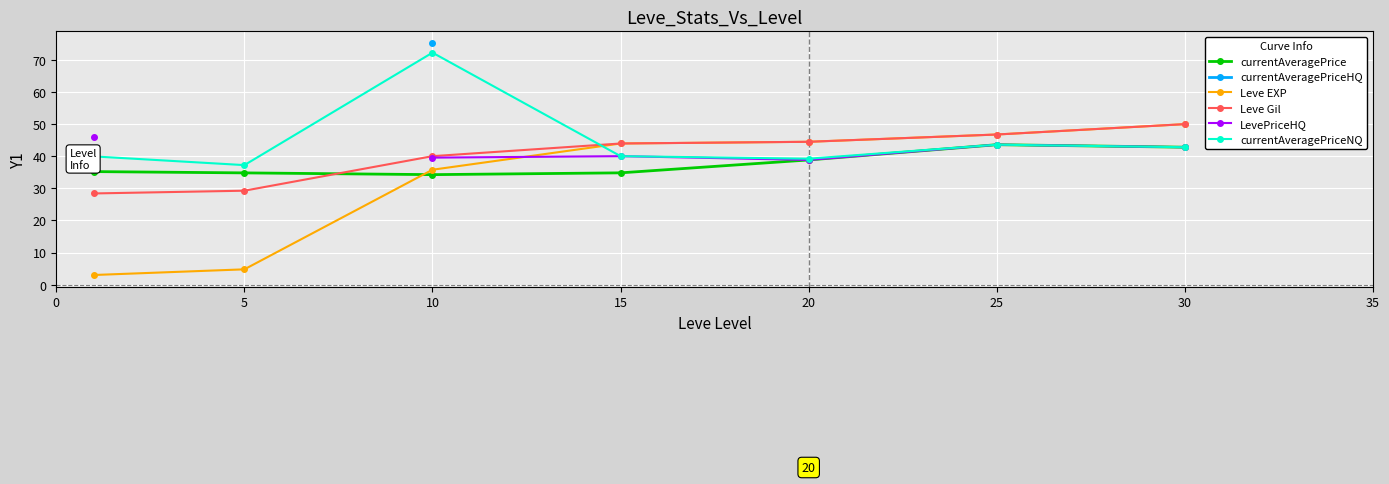

Count the number of data series in this chart.

6